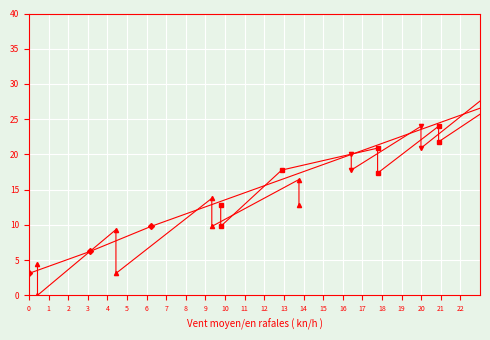

True or false: series_4 and series_5 cross at least once.

False